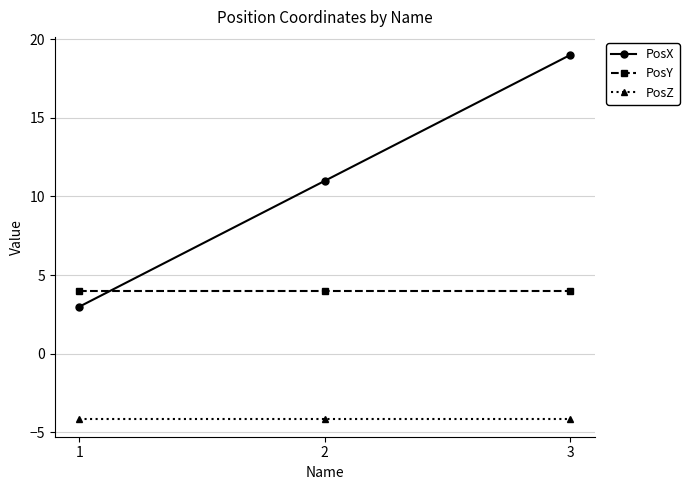

What is the average value of the PosX series?

11.0